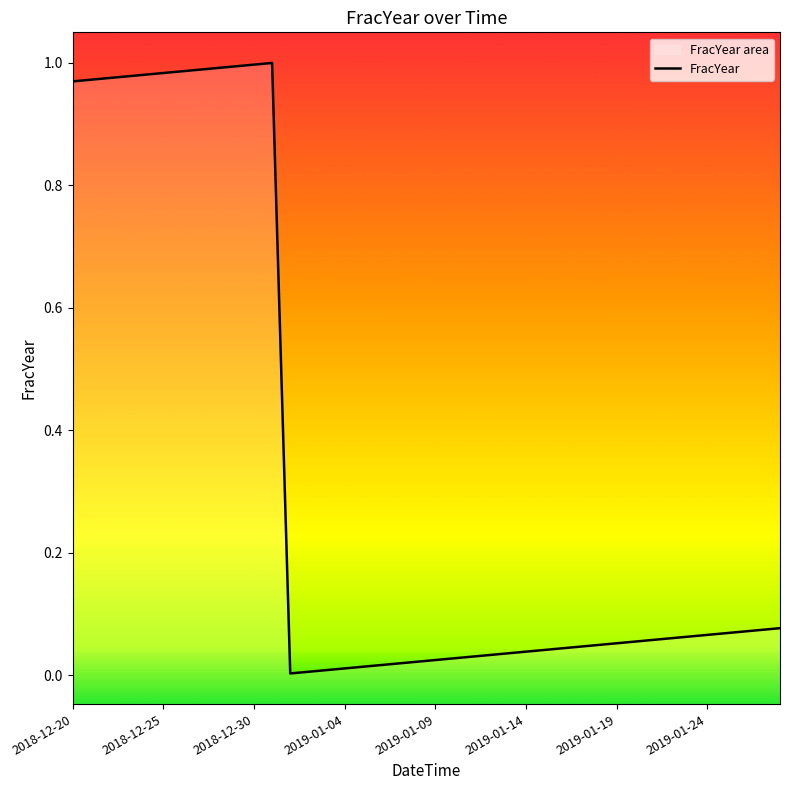

The chart shows a value of 1.0 at 2018-12-25. True or false?

True